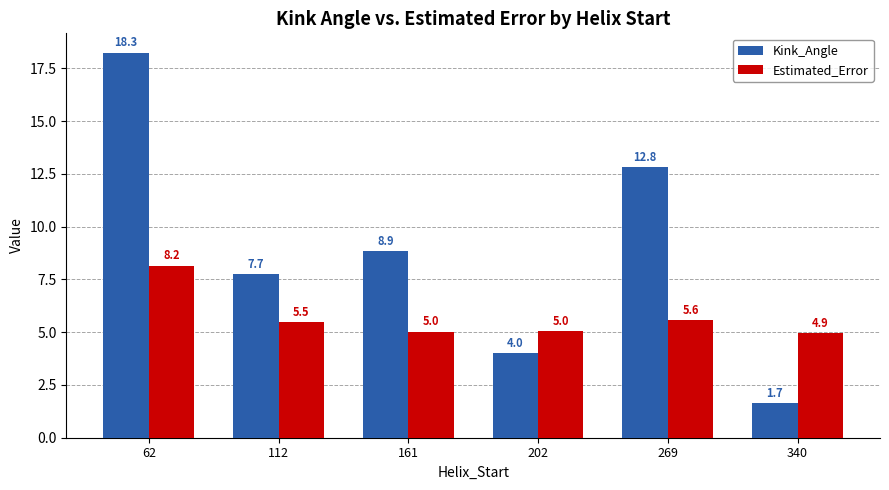

Where is Estimated_Error nearest to the value 6?

269